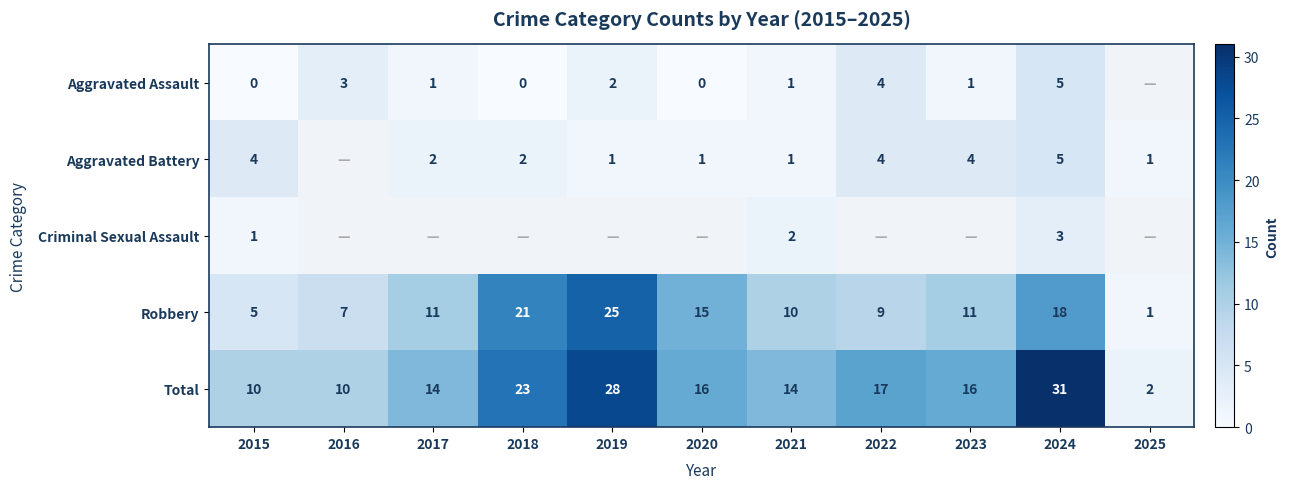

How many data points does each series have?

11